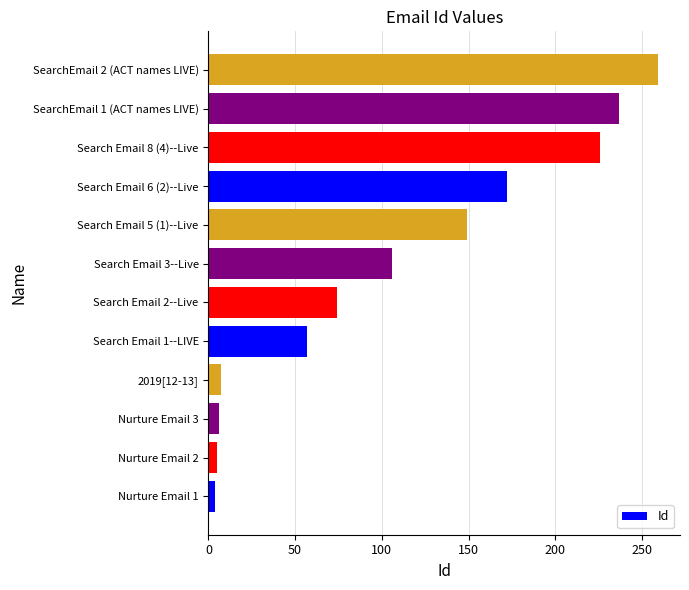

Which label corresponds to the largest value in the chart?

SearchEmail 2 (ACT names LIVE)